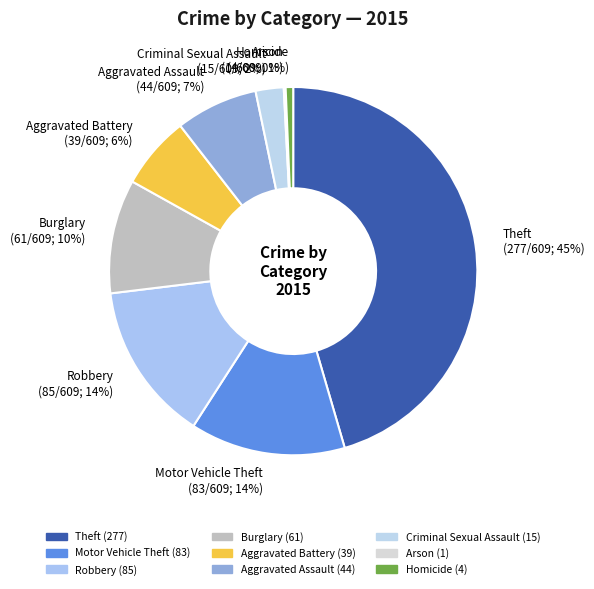

To the nearest percent, what portion does Aggravated Assault represent?

7%